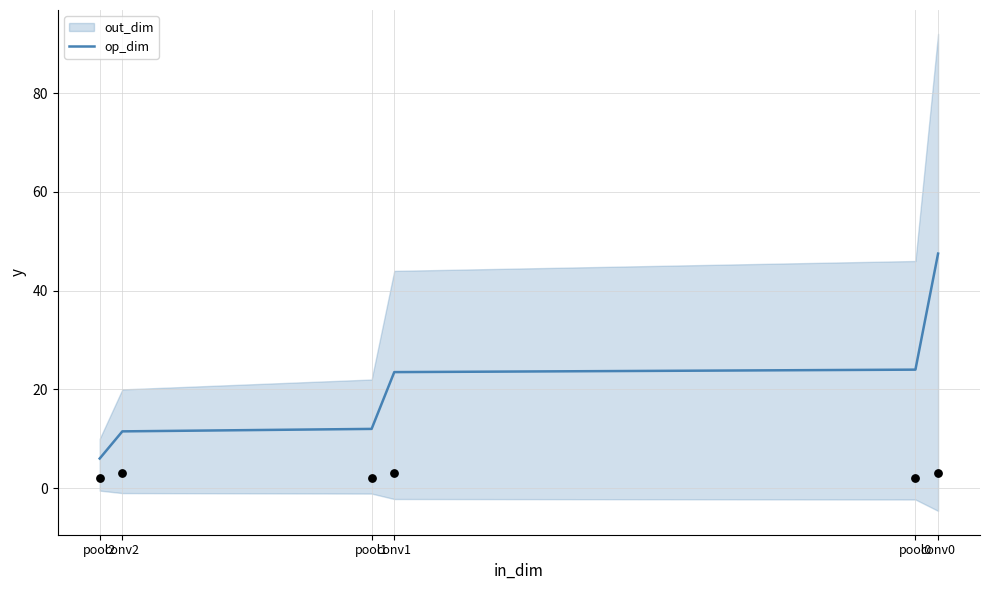

Which has a higher value, conv2 or pool1?

pool1